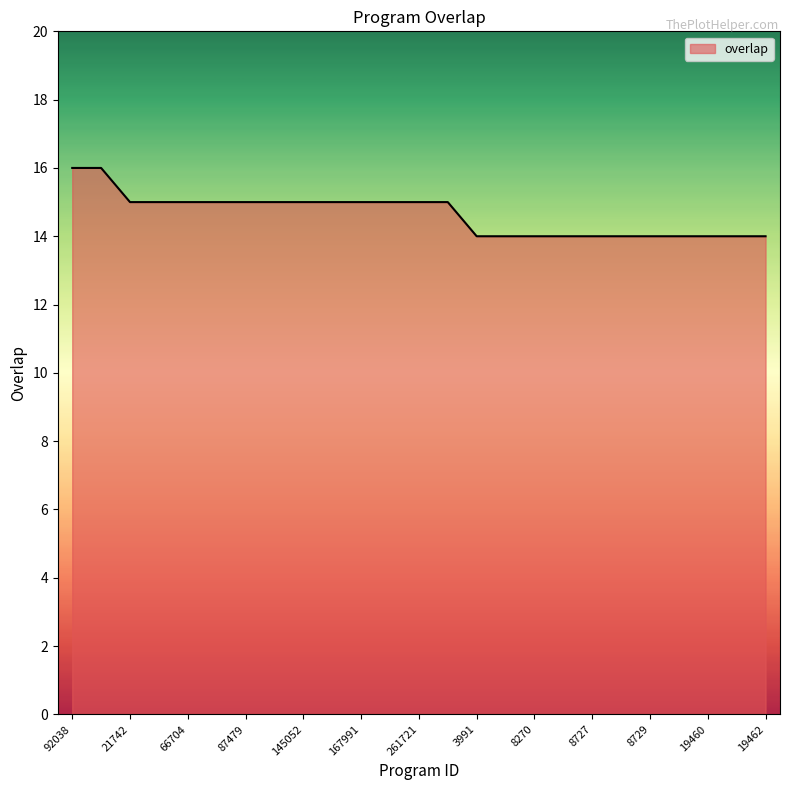

What is the minimum value shown in the chart?

14